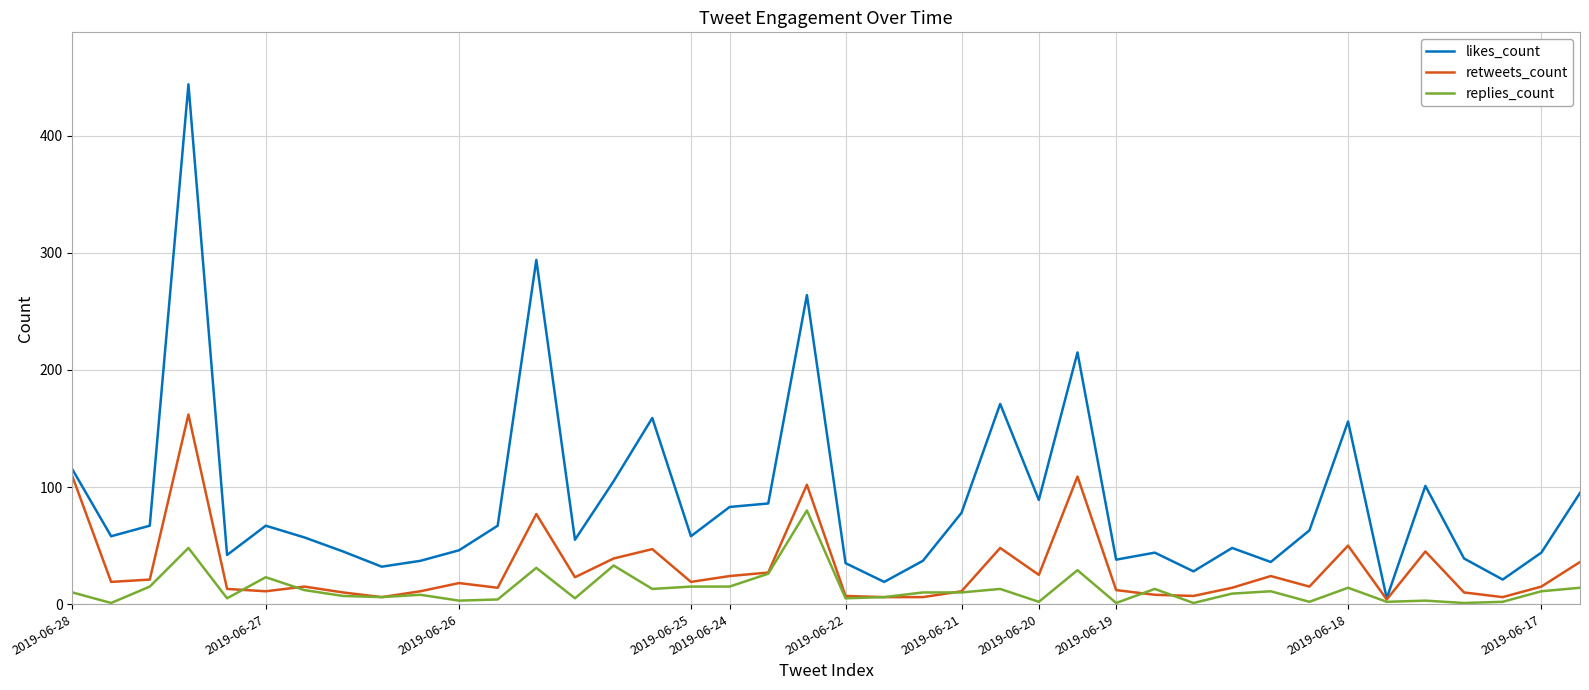

What is the sum of all replies_count values?

519